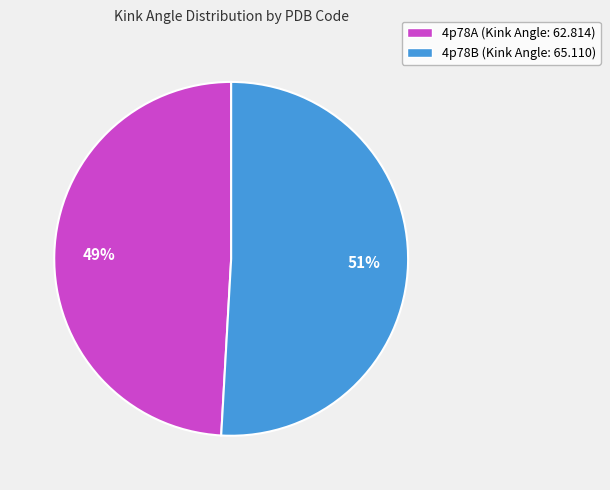

Is there a majority slice in this chart?

Yes